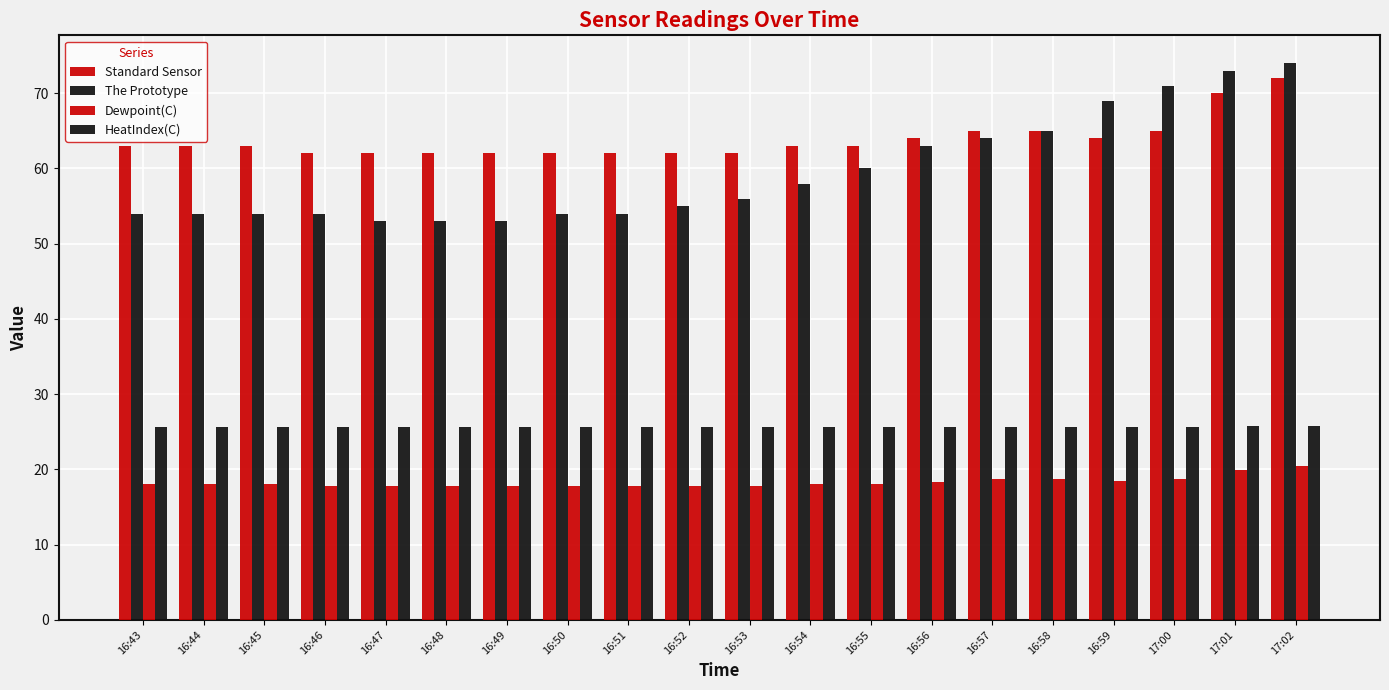

How many data points does each series have?

20